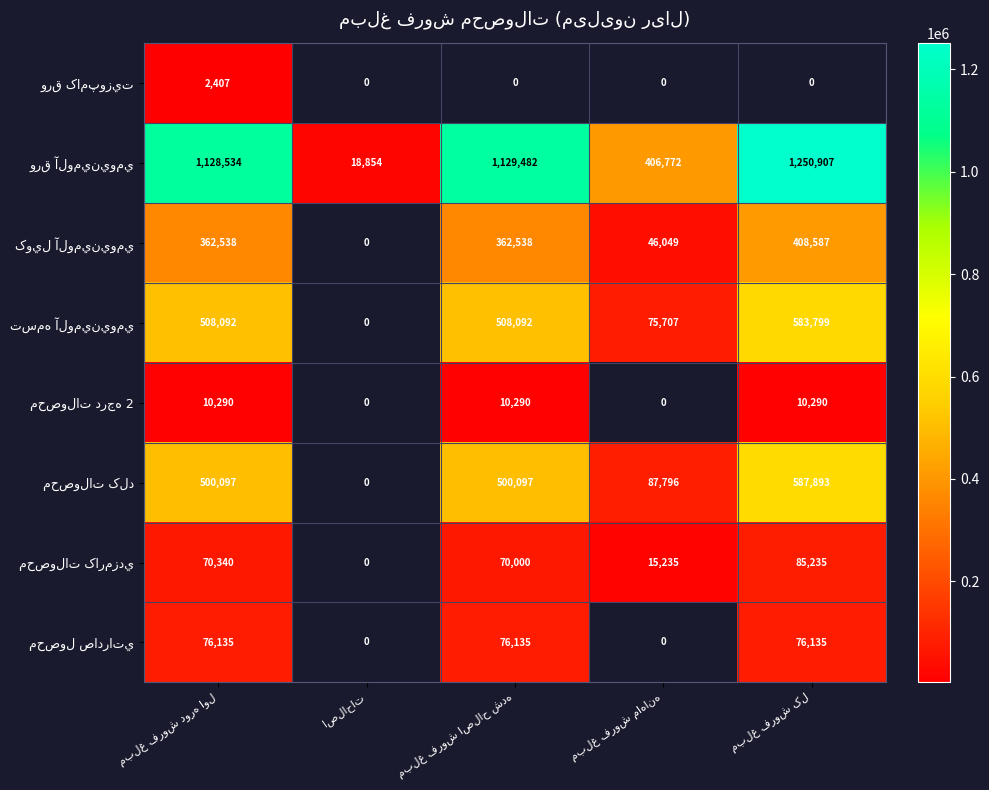

Which series has the widest spread of values?

ورق آلومينيومي